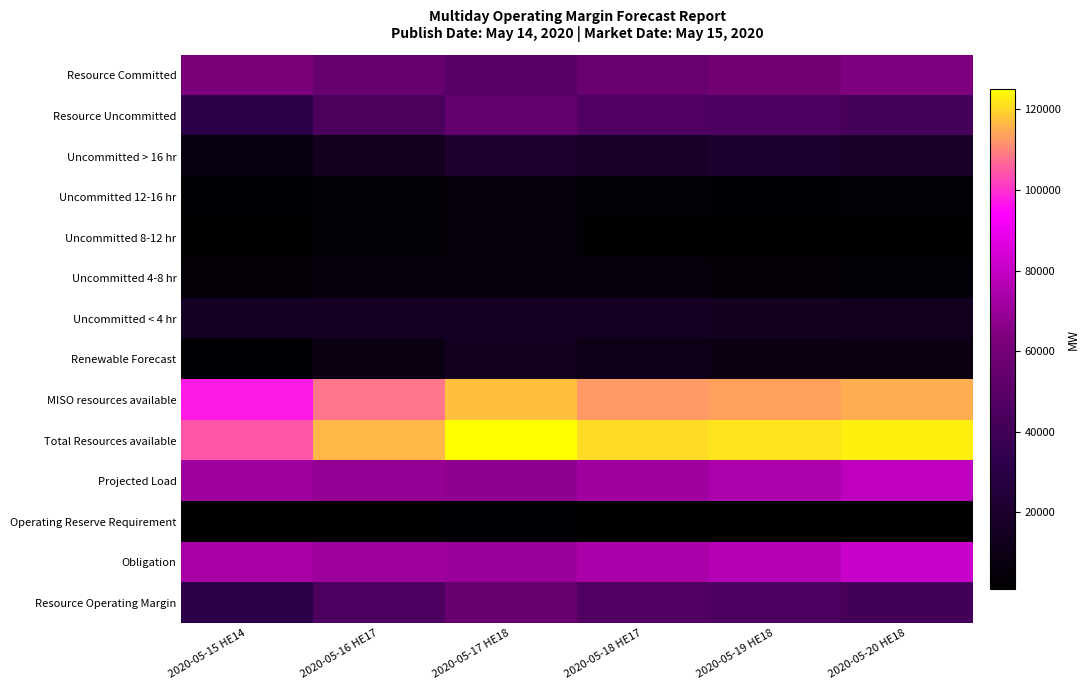

At which category is the sum across all series the highest?

2020-05-17 HE18